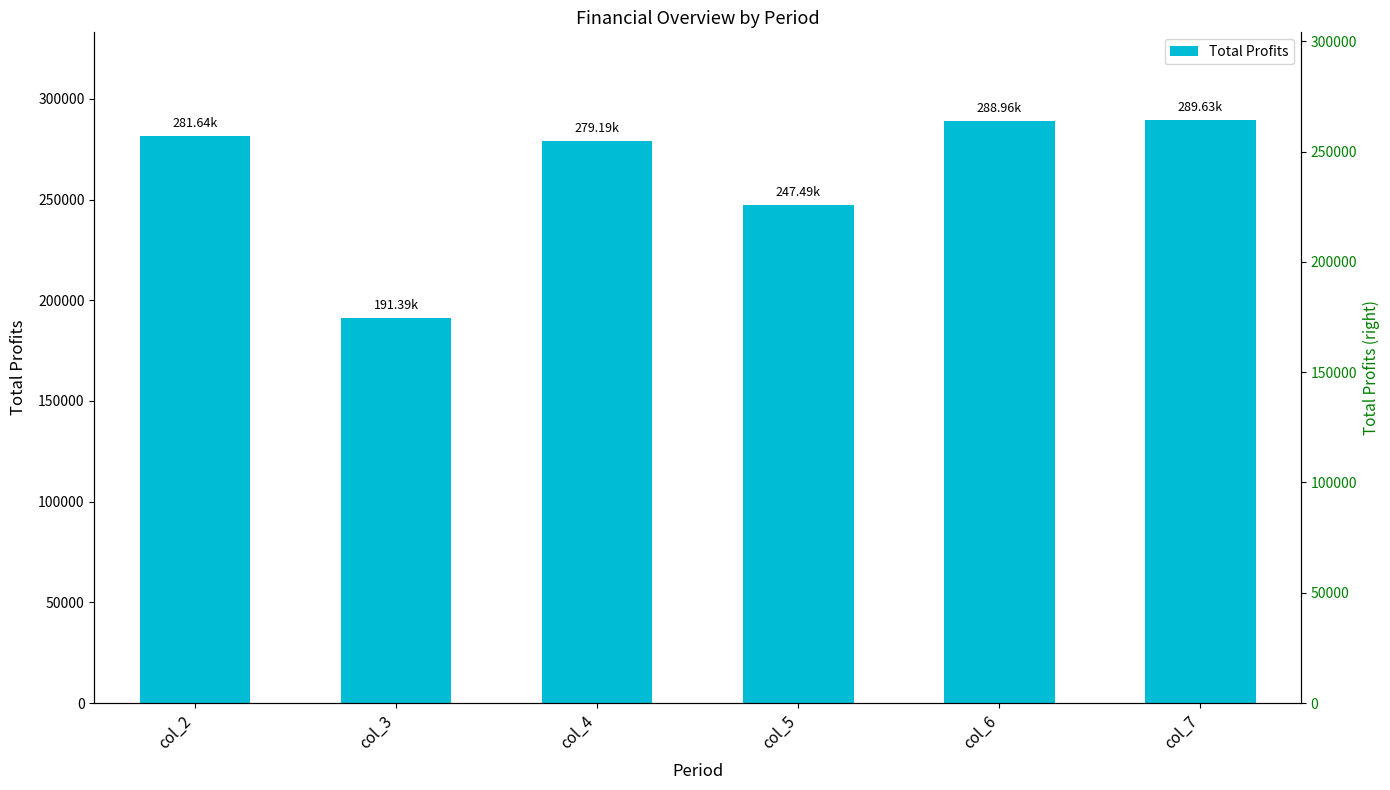

Rank the categories by value from highest to lowest.

col_7, col_6, col_2, col_4, col_5, col_3